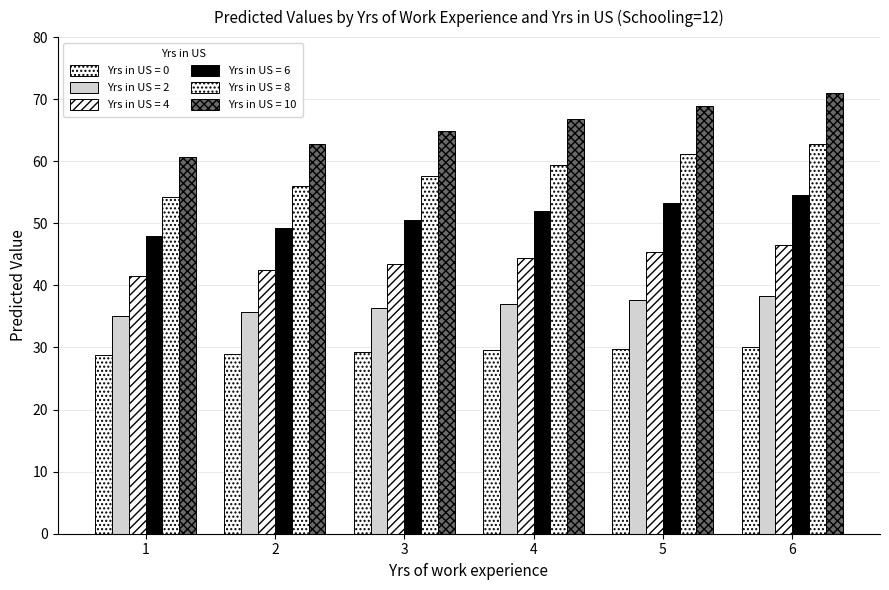

List the labels in order of Yrs in US = 2 value, largest first.

6, 5, 4, 3, 2, 1